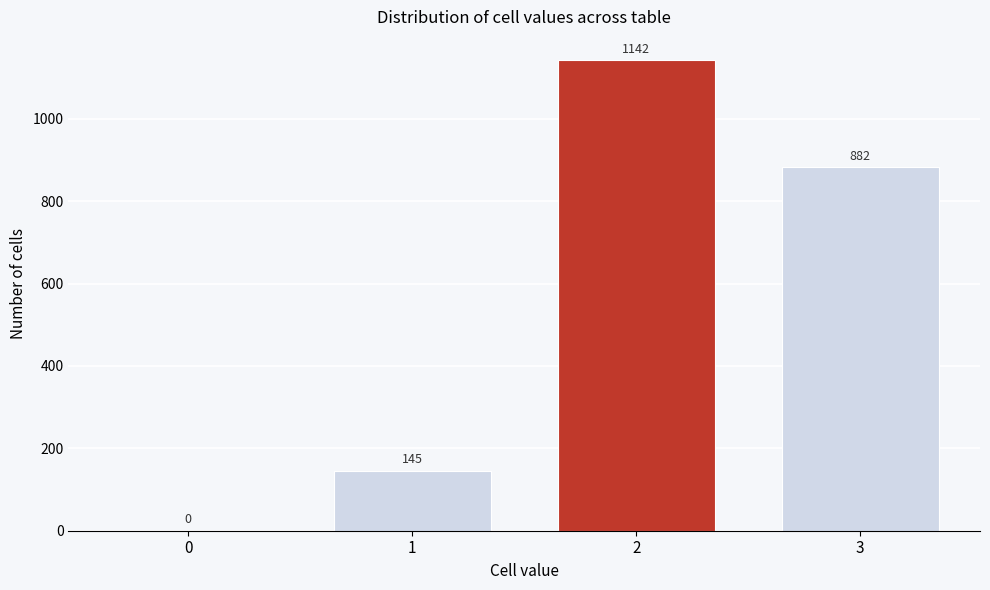

What is the approximate value at 3?

882